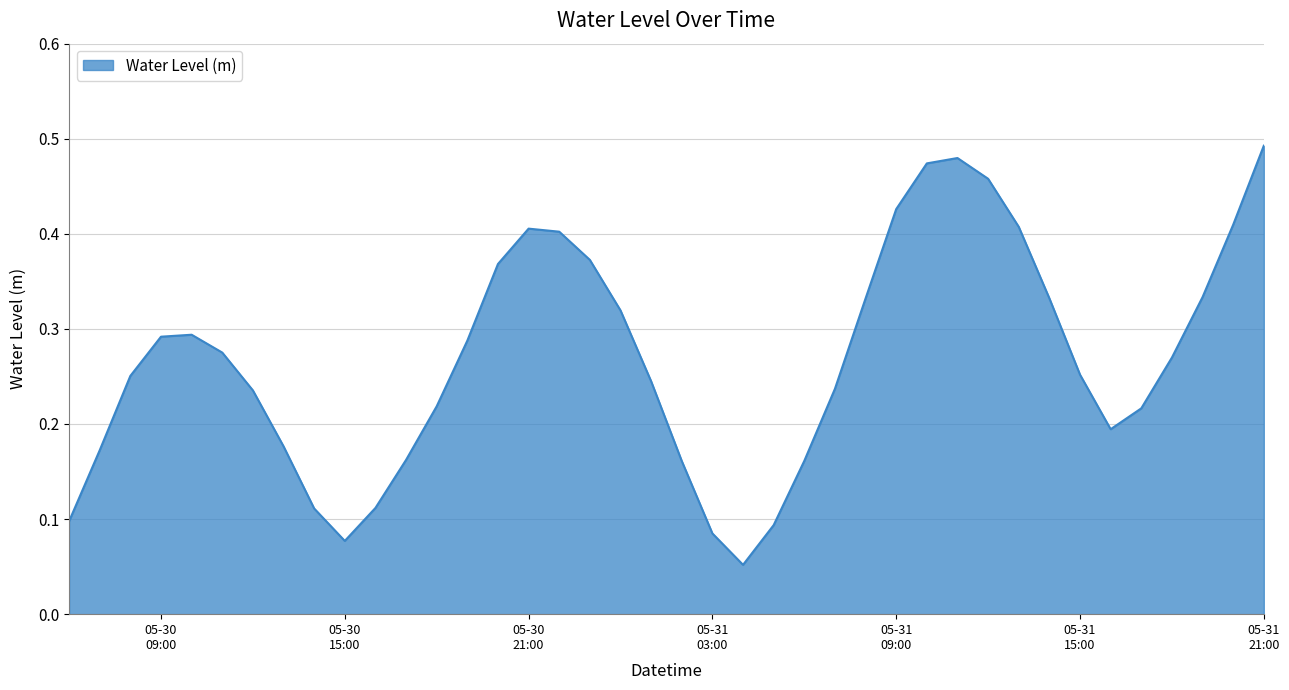

Is this an area chart (filled region under the line)?

Yes